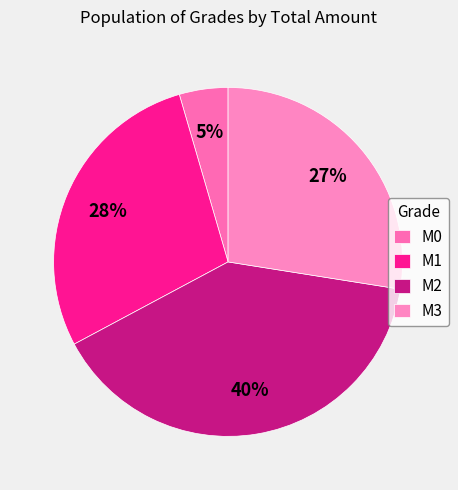

What percentage do M0 and M1 together represent?

32.8%